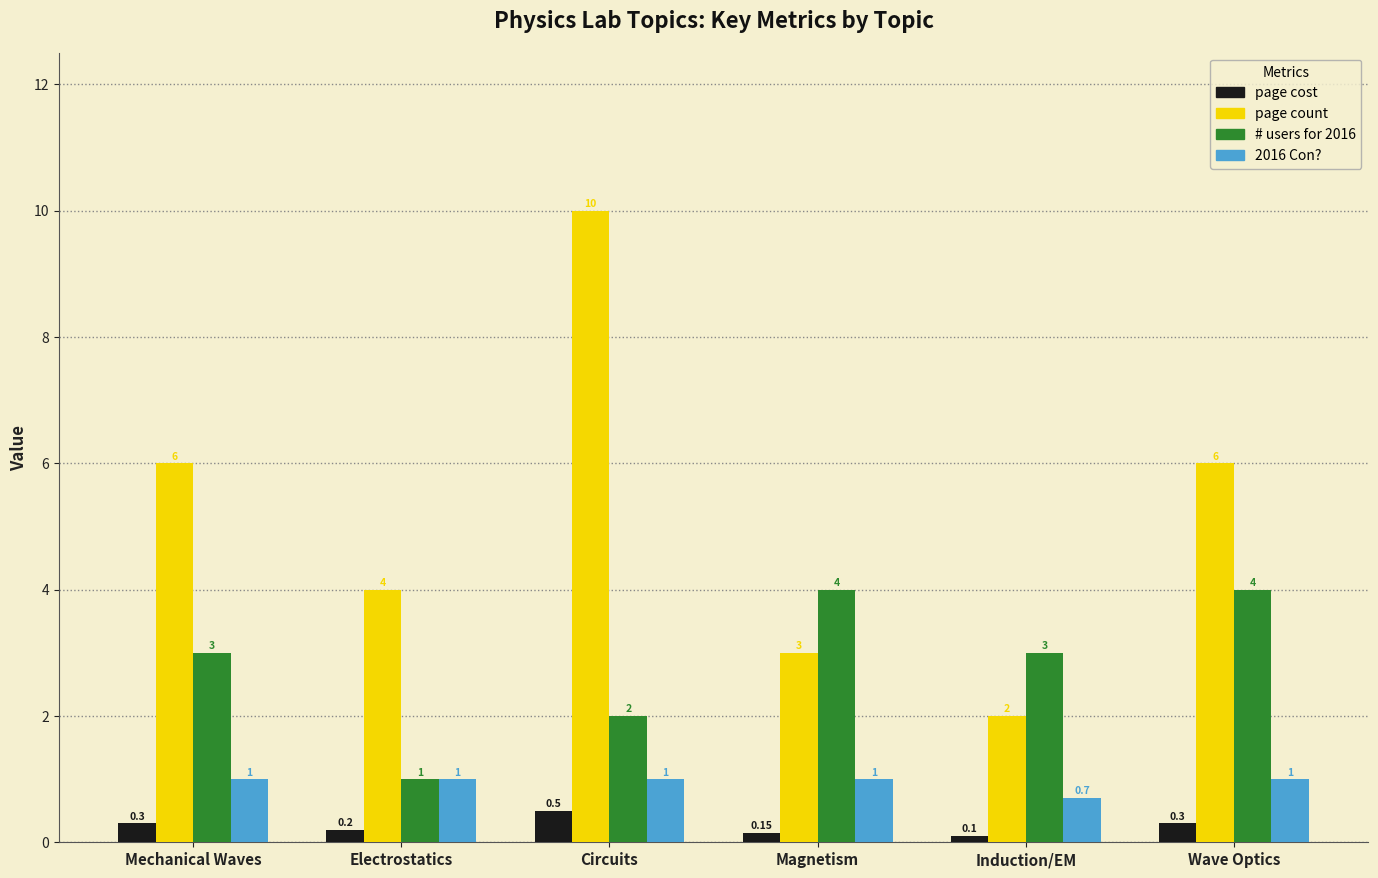

Which series has the largest range (max minus min)?

page count